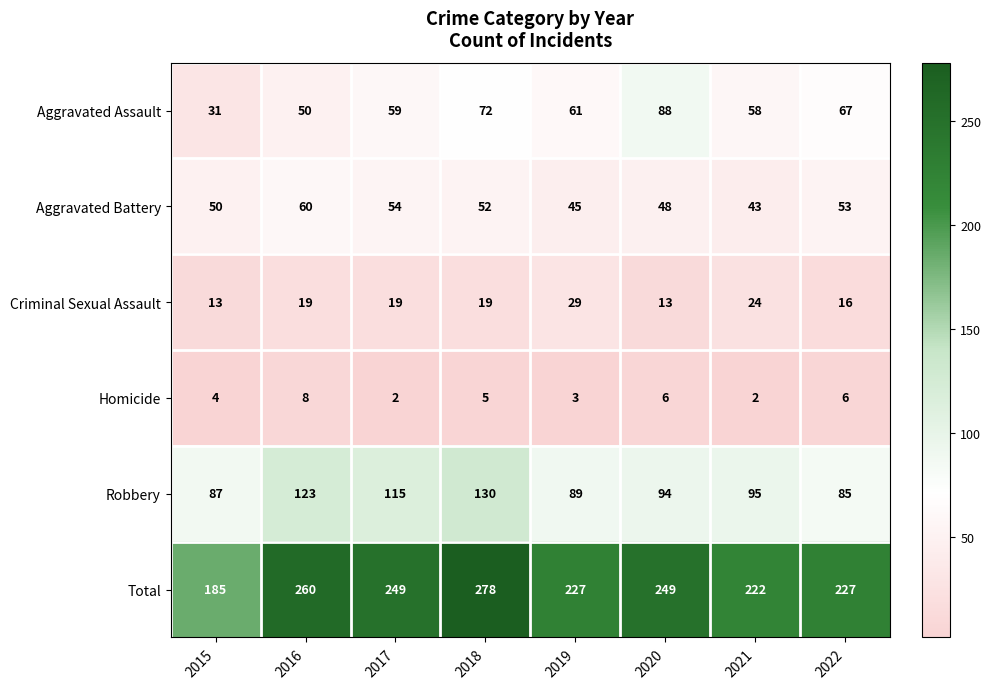

What is the difference between the maximum and minimum values in the Robbery series?

45